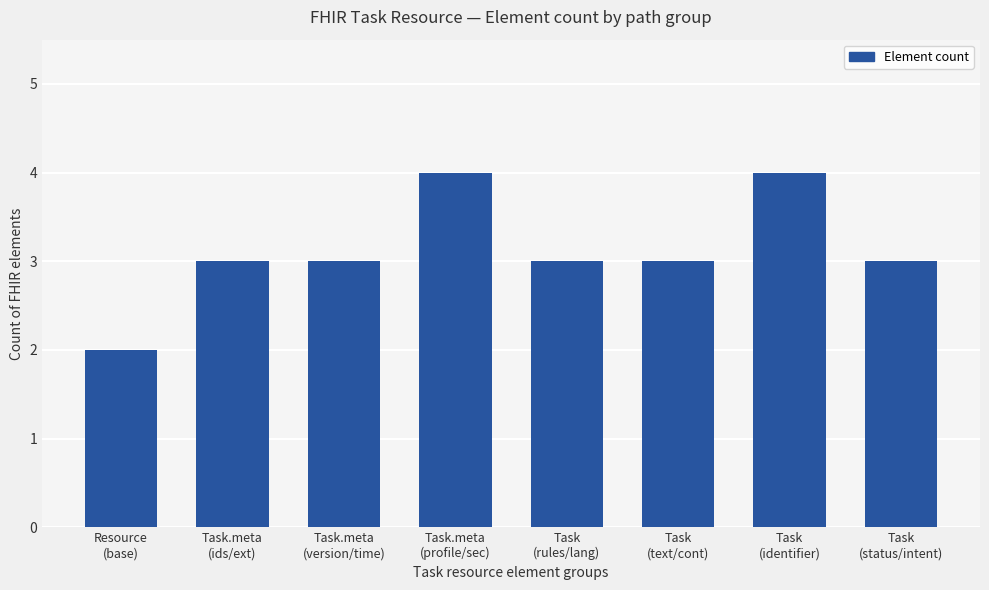

What is the smallest value displayed?

2